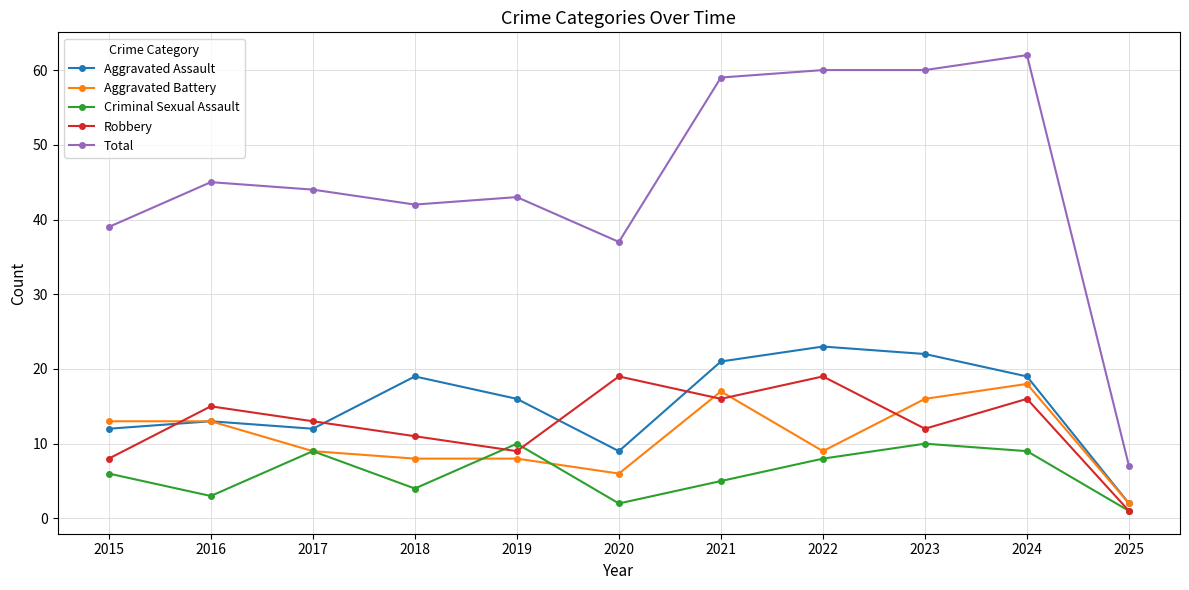

How many series are shown in this chart?

5